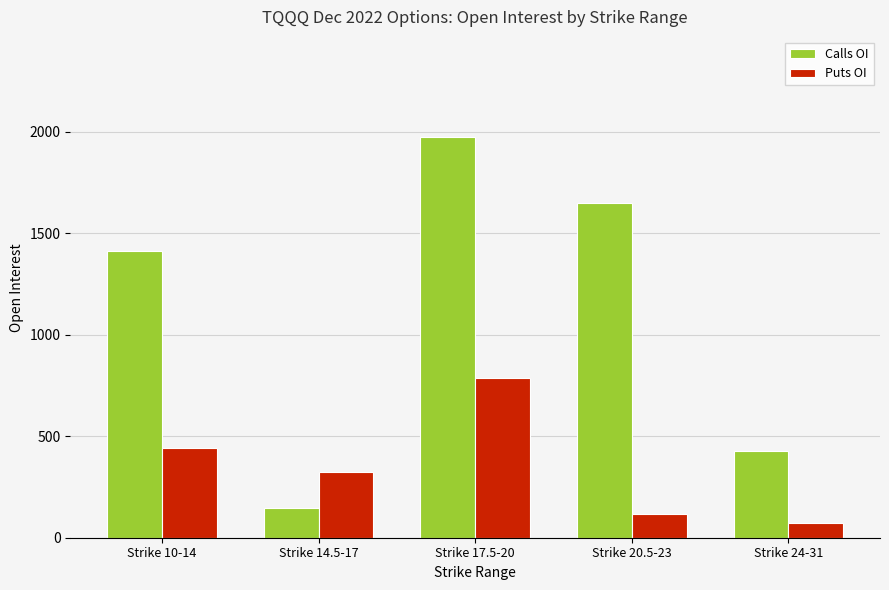

At which label does Puts OI first exceed 322?

Strike 10-14